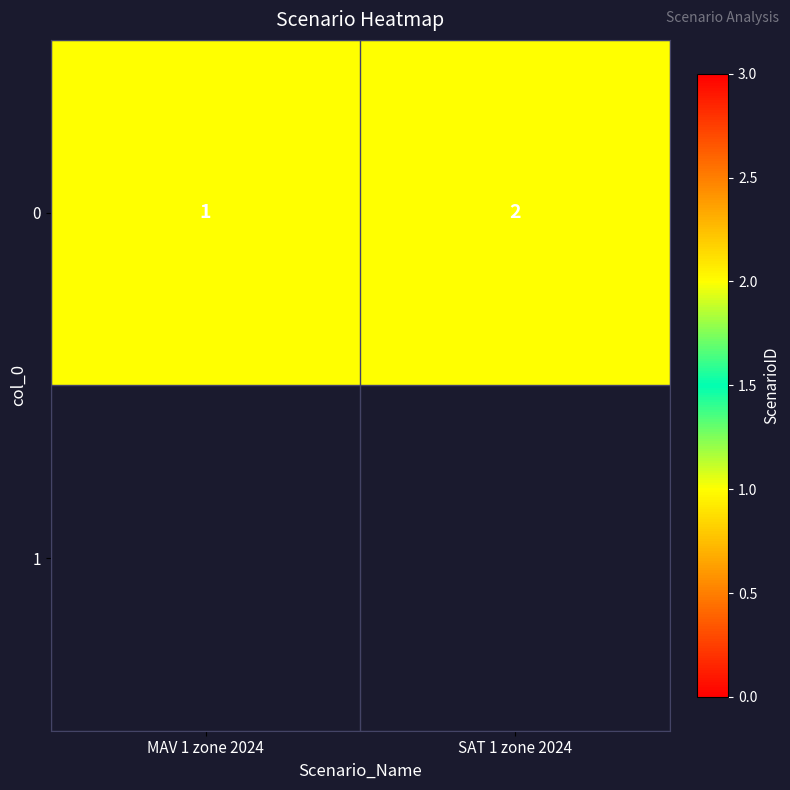

What is the change in value from MAV 1 zone 2024 to SAT 1 zone 2024?

+1